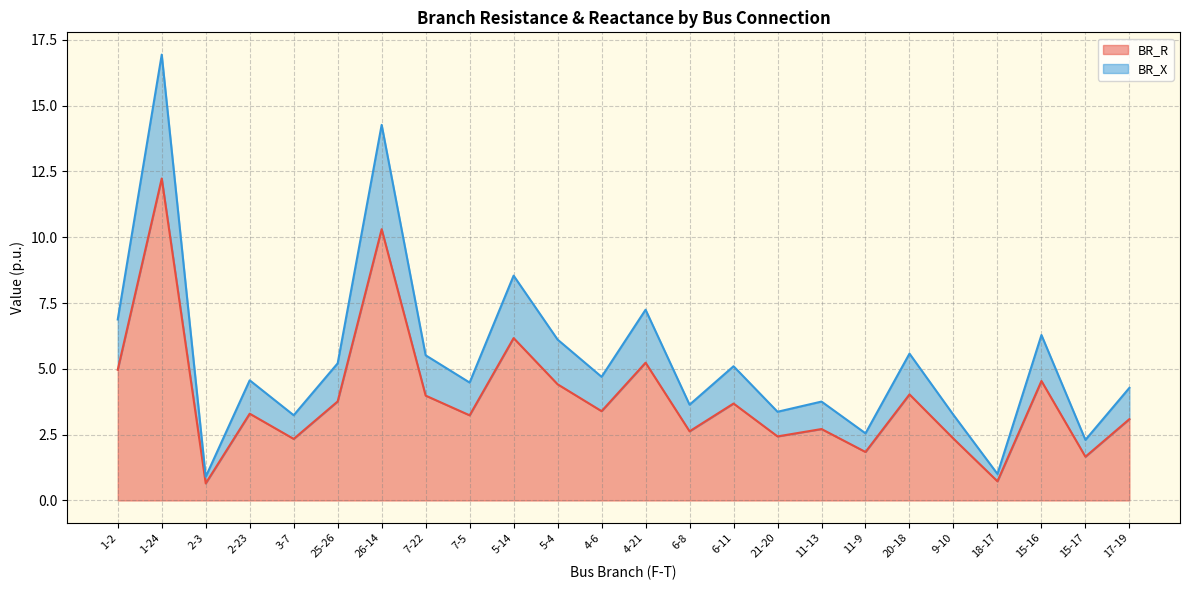

True or false: BR_X and BR_R intersect in this chart.

False